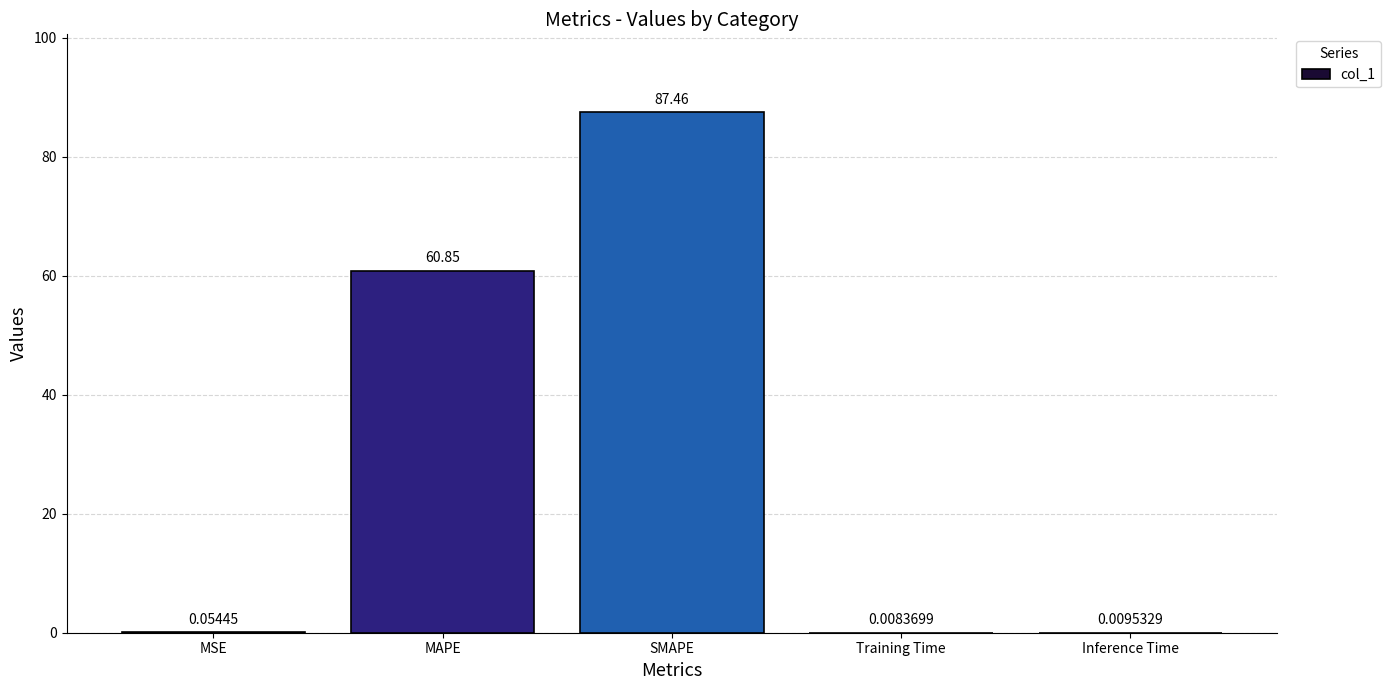

Between SMAPE and MAPE, which is larger?

SMAPE